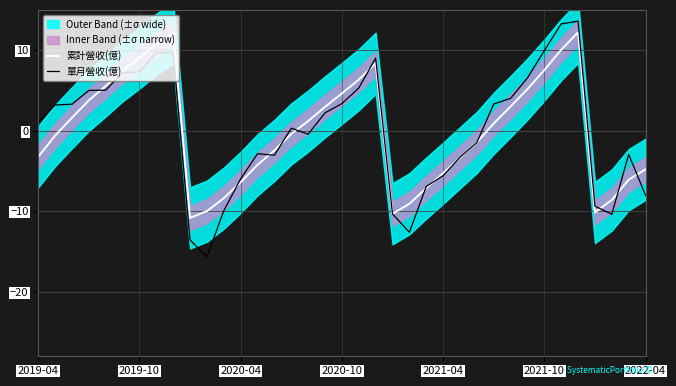

After their last crossing, which series has the higher values: 單月營收(億) or 累計營收(億)?

累計營收(億)